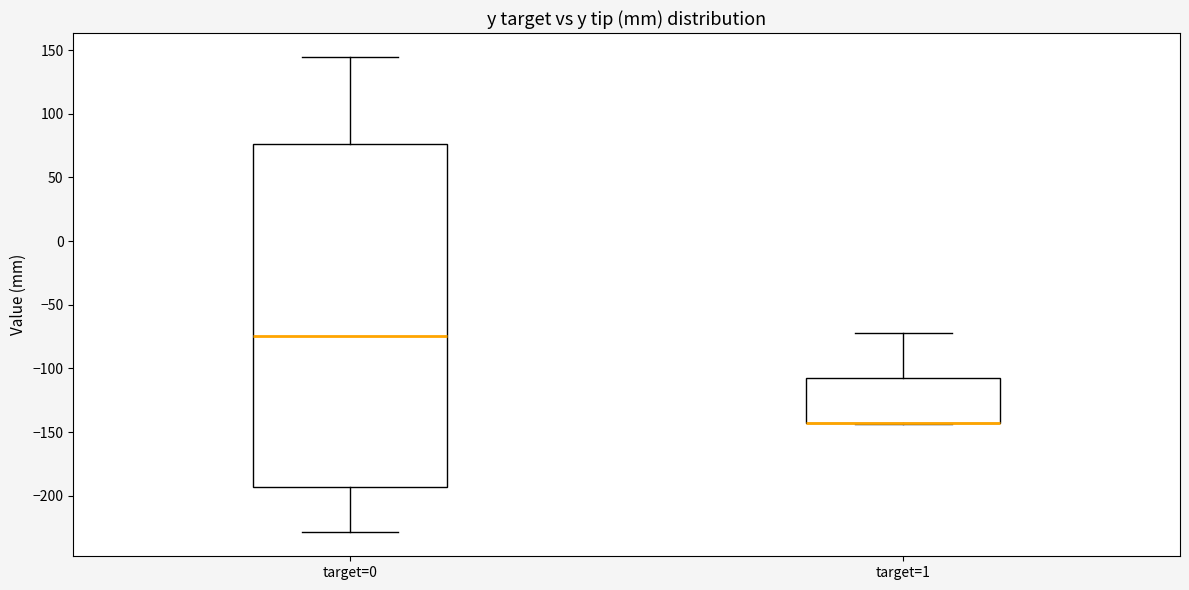

Reading left to right, transcribe this box plot: for each box, give where its median line is, the range the box spans, and where its two whiskers end, as read against the y-axis. The values are not printed on the chart, so give them approximately, as read against the axis.

target=0: median -75, box -195 to 75, whiskers -230 to 145
target=1: median -145 (drawn on the box's lower edge), box -145 to -110, whiskers -145 to -70